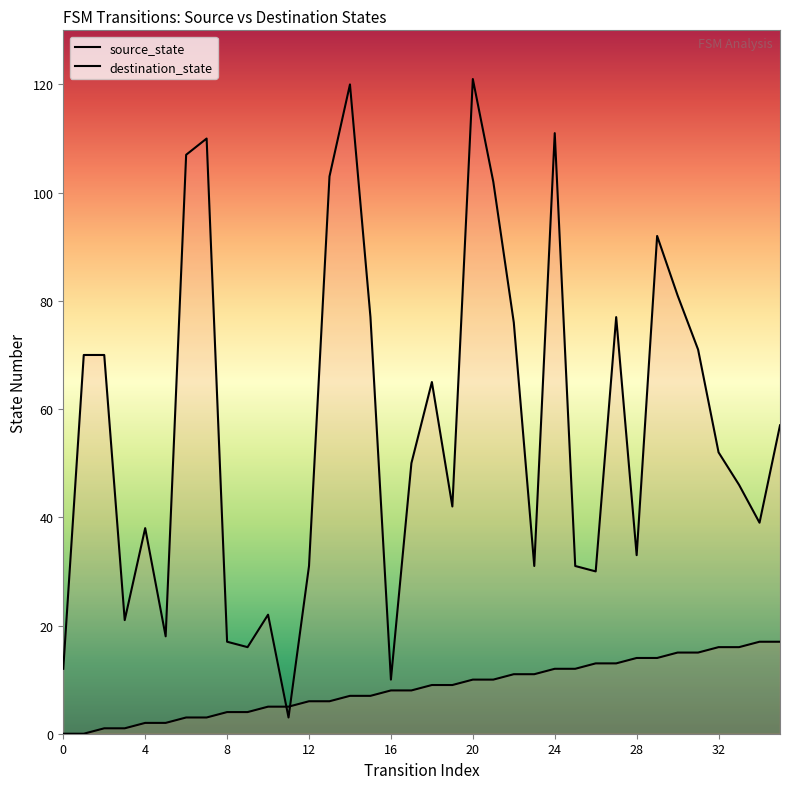

Between 20 and 28, which series saw the biggest shift?

destination_state